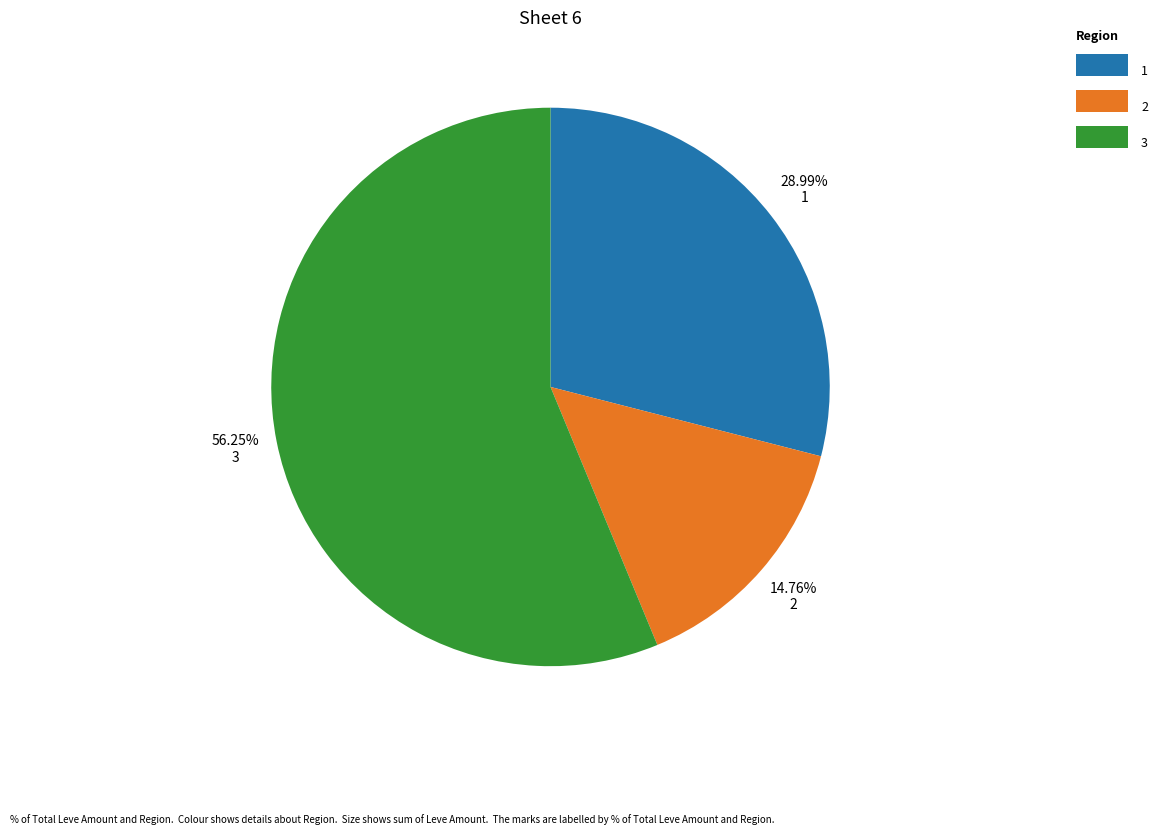

Does 3 represent more than half of the total?

Yes